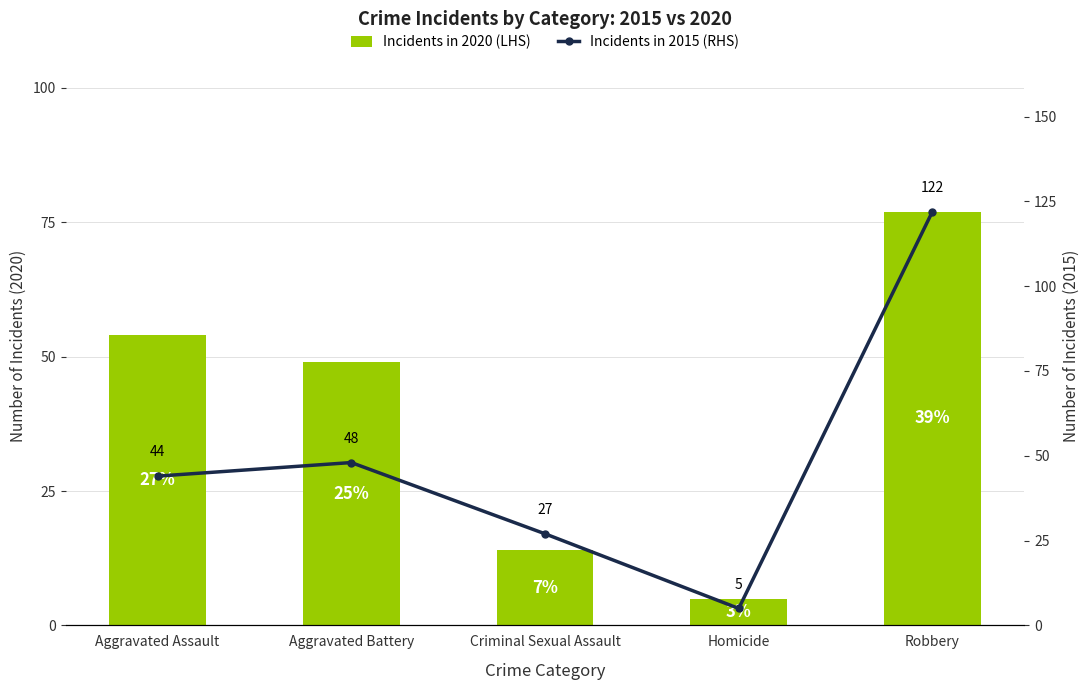

Which series has the widest spread of values?

Incidents in 2015 (RHS)